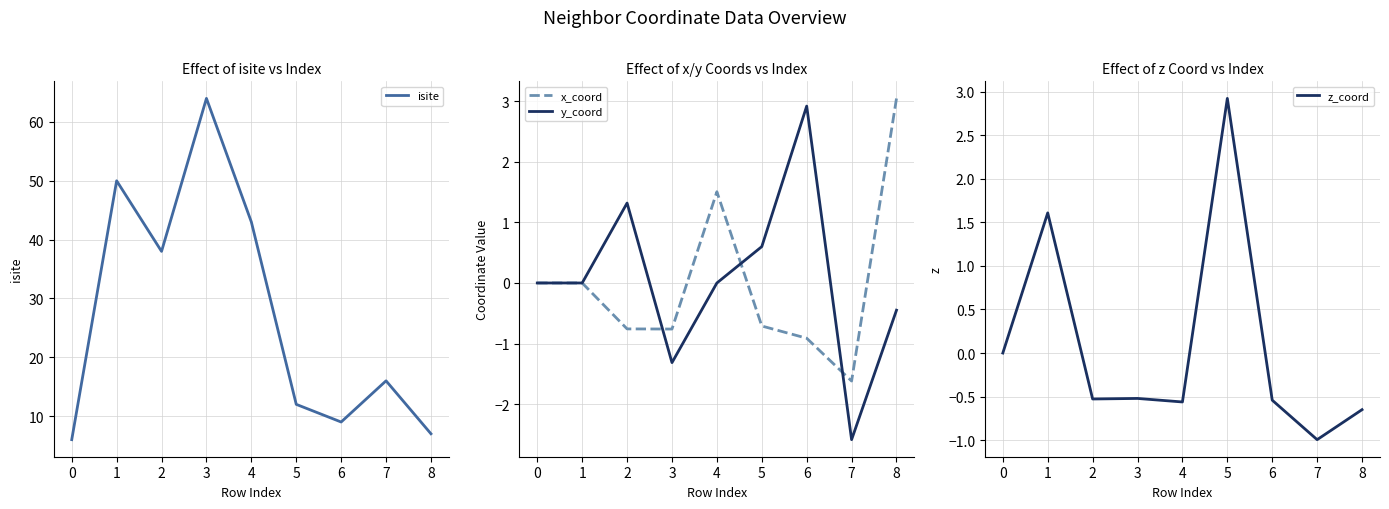

At which label does x_coord reach its peak?

8